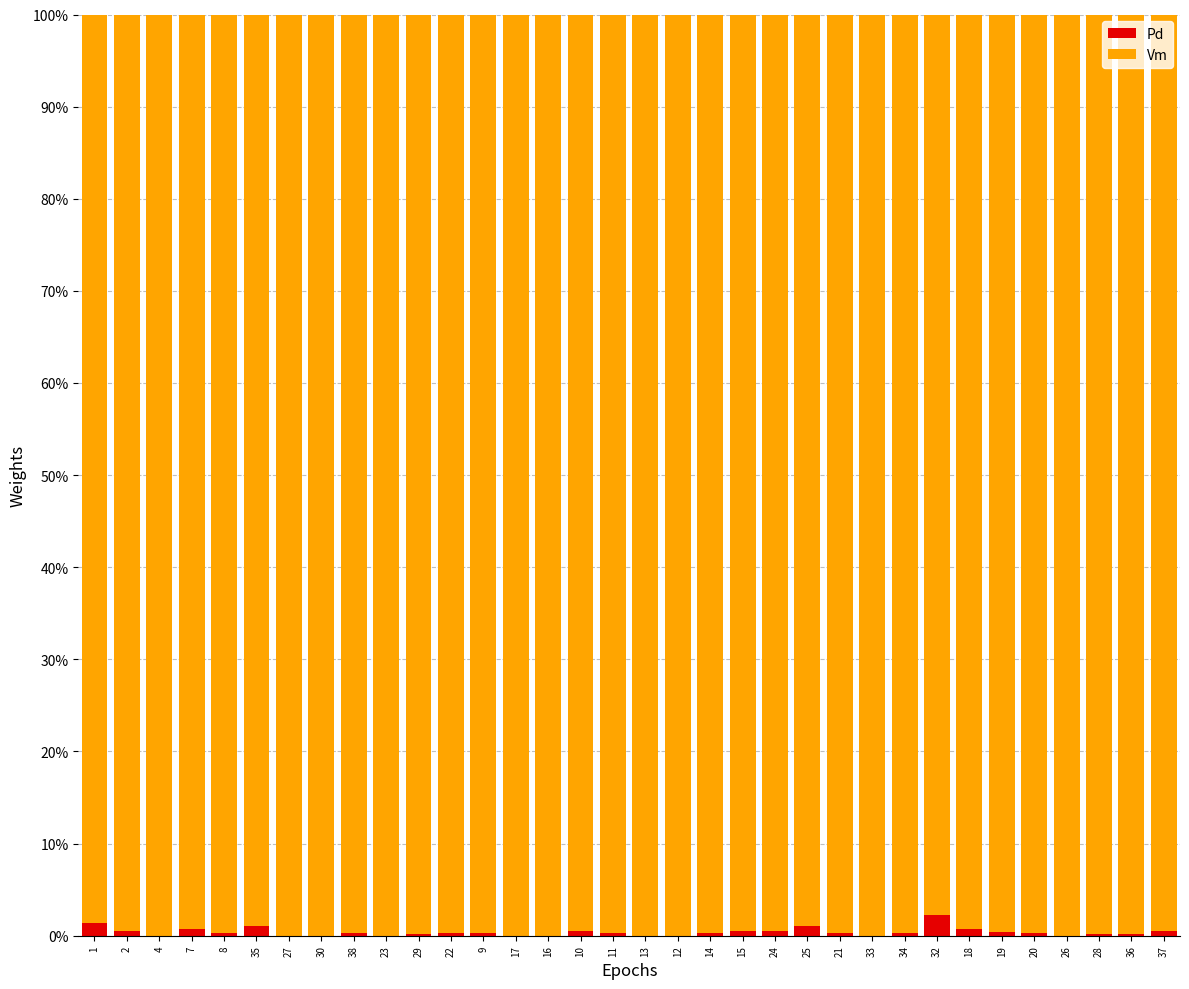

The value of Vm at 7 is 1.0. True or false?

True